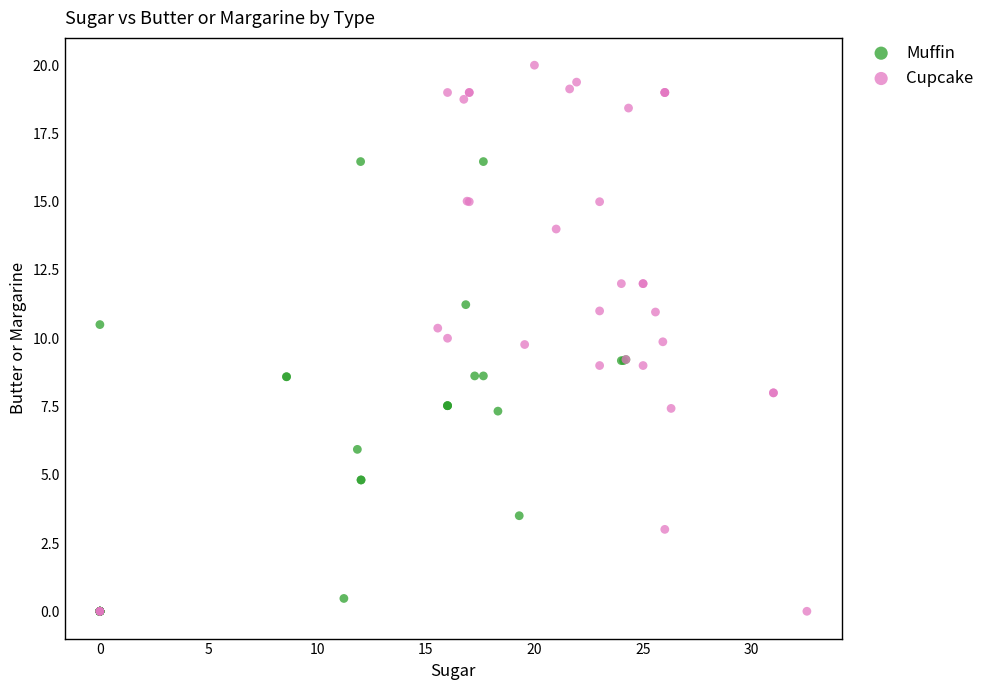

Which series reaches the maximum Y coordinate?

Cupcake